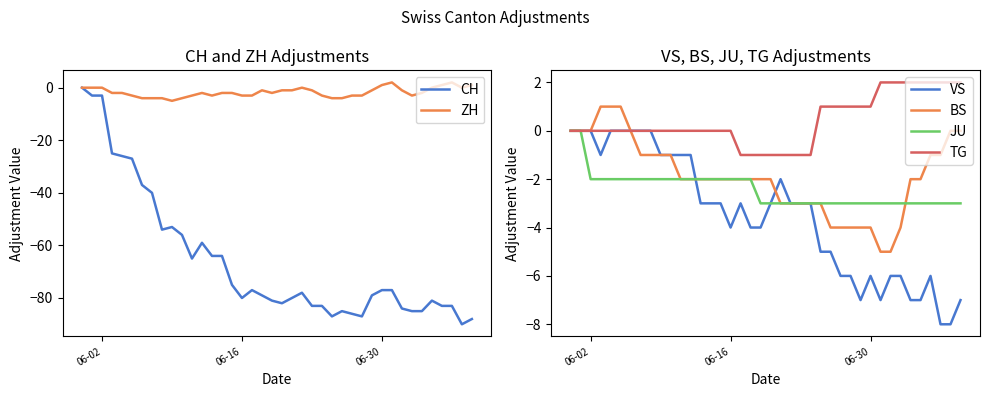

How many data points in ZH are less than -2?

16